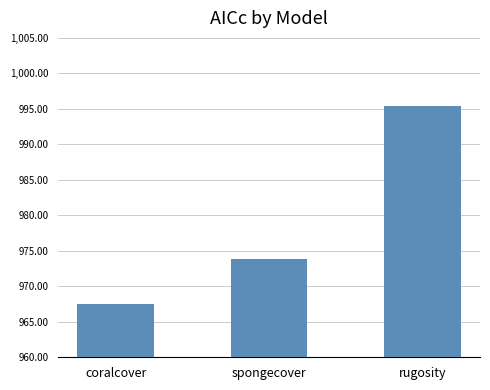

What is the label of the 3rd bar from the right?

coralcover